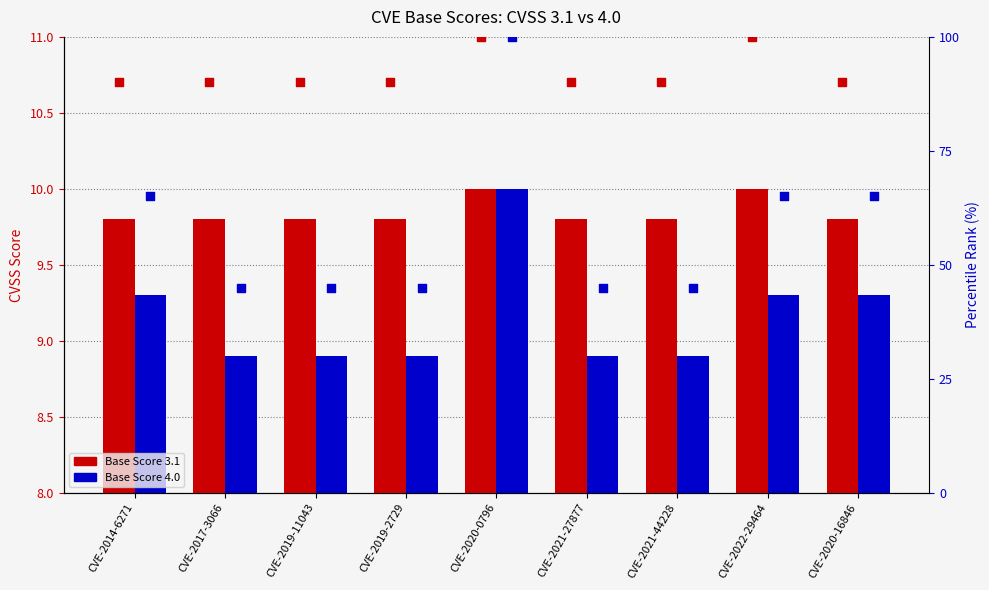

Which series has the largest Y range (max minus min)?

percentile rank within the sample